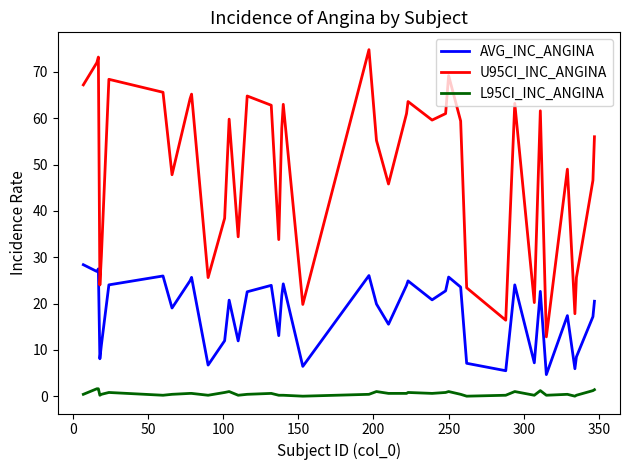

Does the chart have visible grid lines?

No